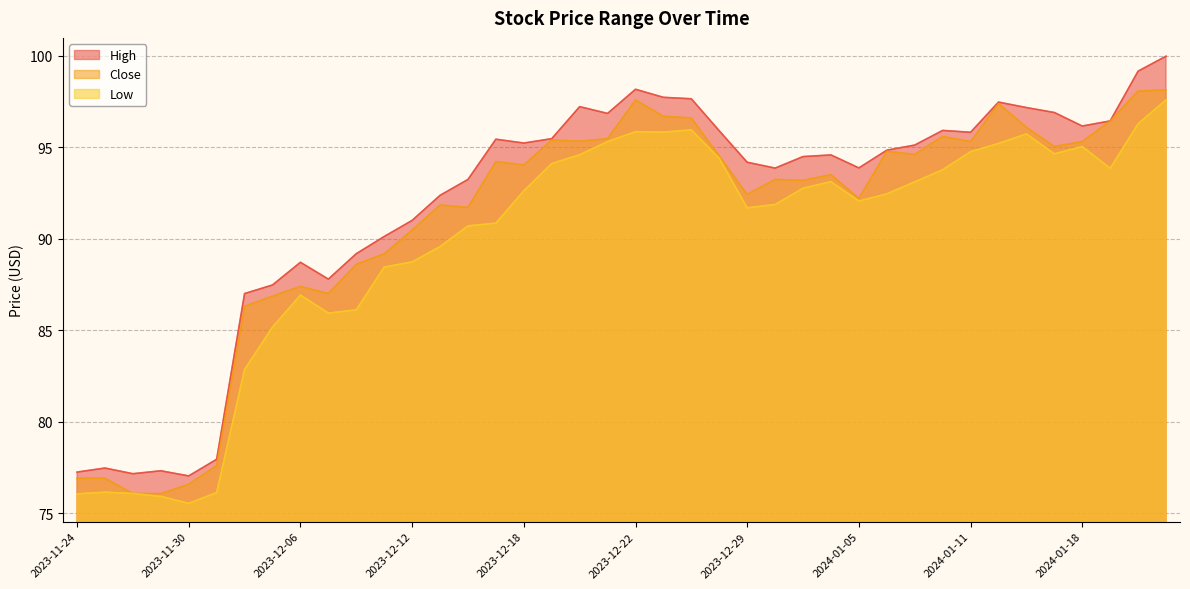

Rank the series by their maximum value, from highest to lowest.

High, Close, Low